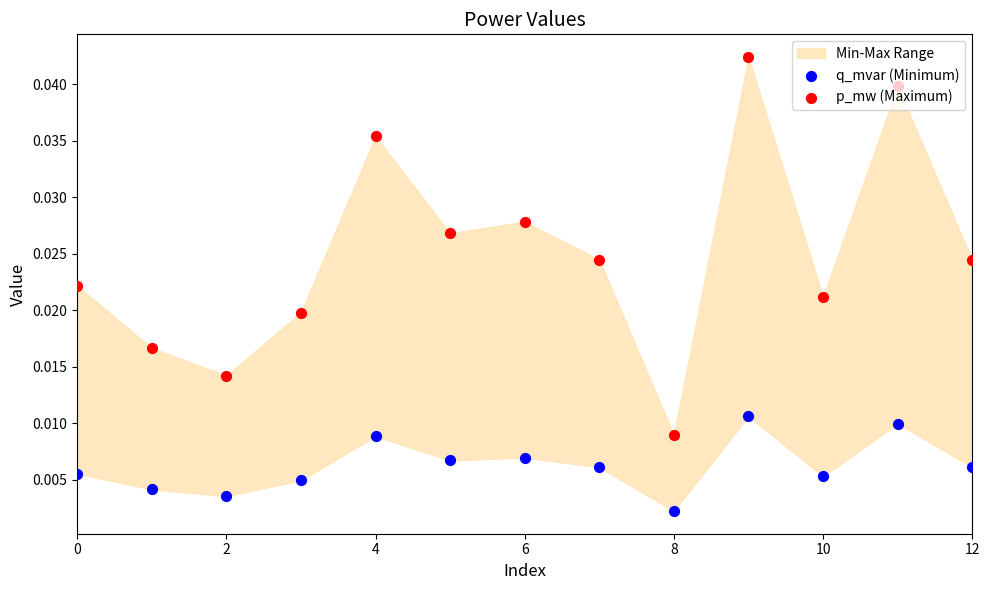

Which series contains the highest Y value?

p_mw (Maximum)